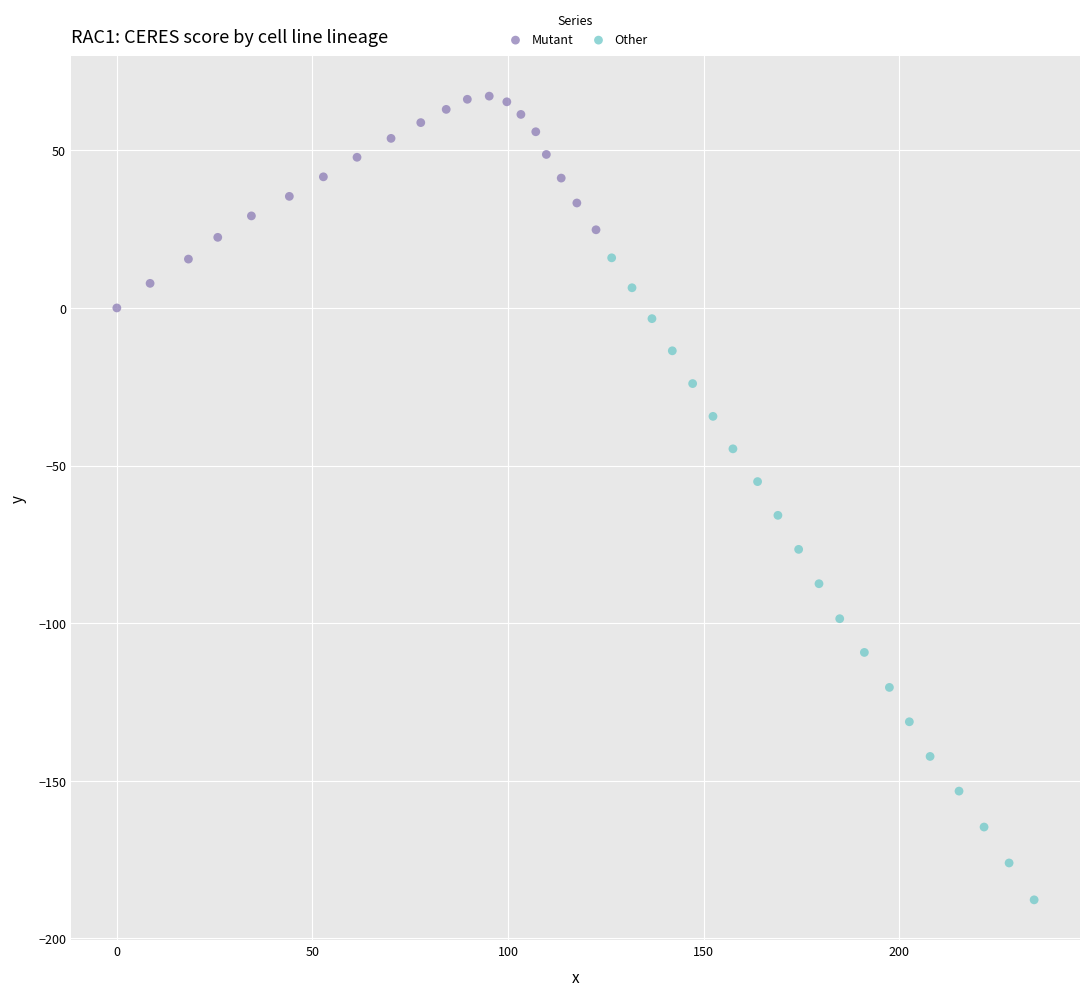

What are all the series names shown in the legend?

Mutant, Other